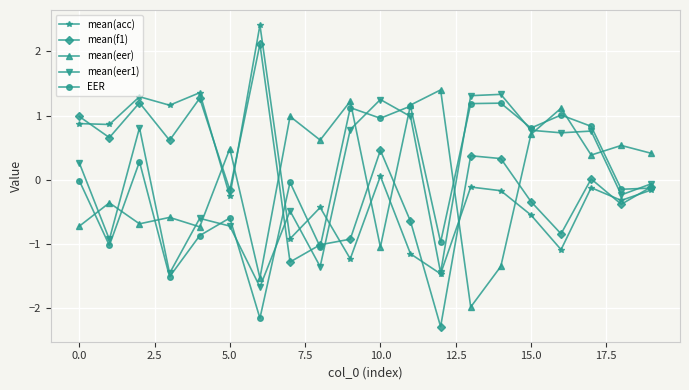

What is the value of the EER point at the 15th from the left?

1.2